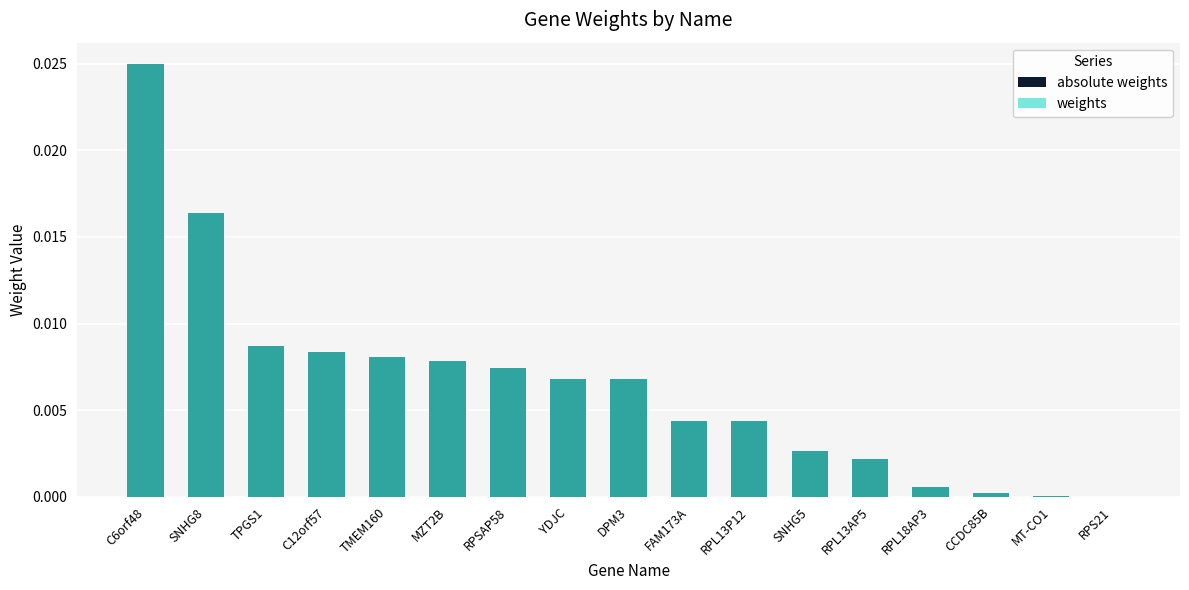

What is the label of the 17th bar from the left?

RPS21